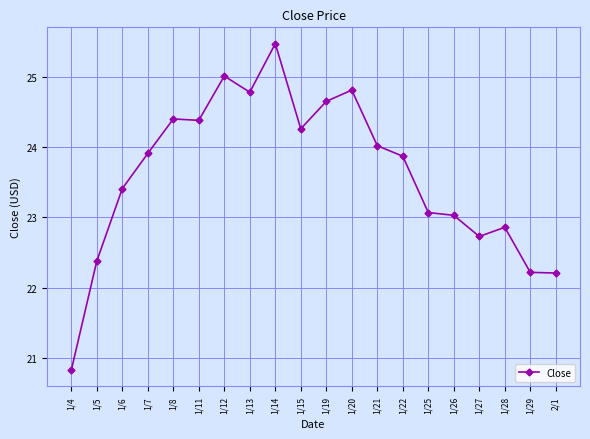

What is the minimum value shown in the chart?

20.8